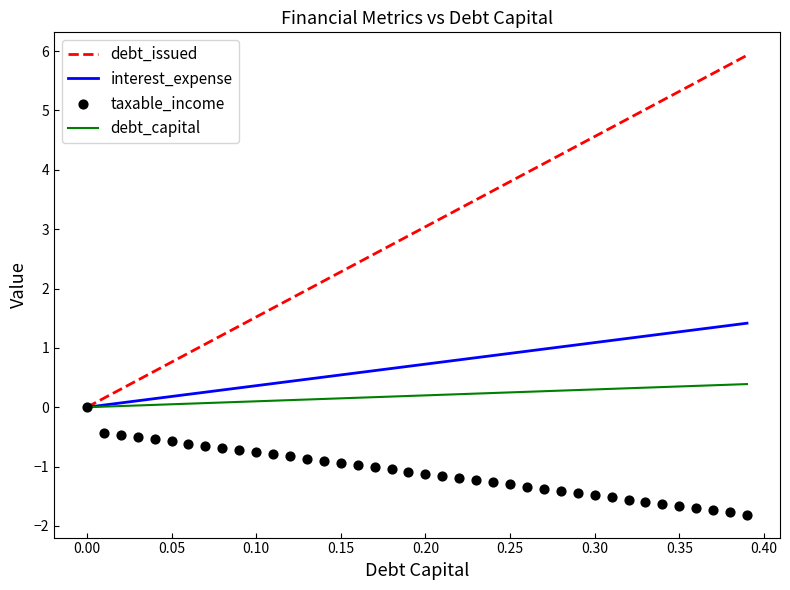

Which series has the largest total across all categories?

debt_issued